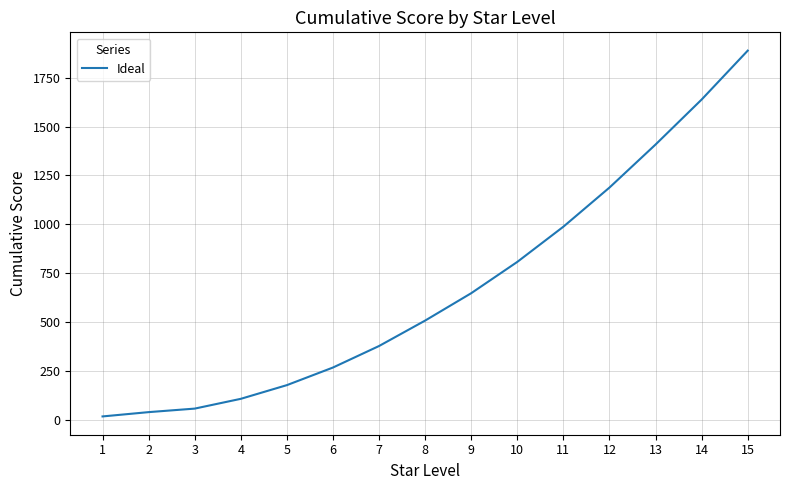

Which has a higher value, 10 or 15?

15